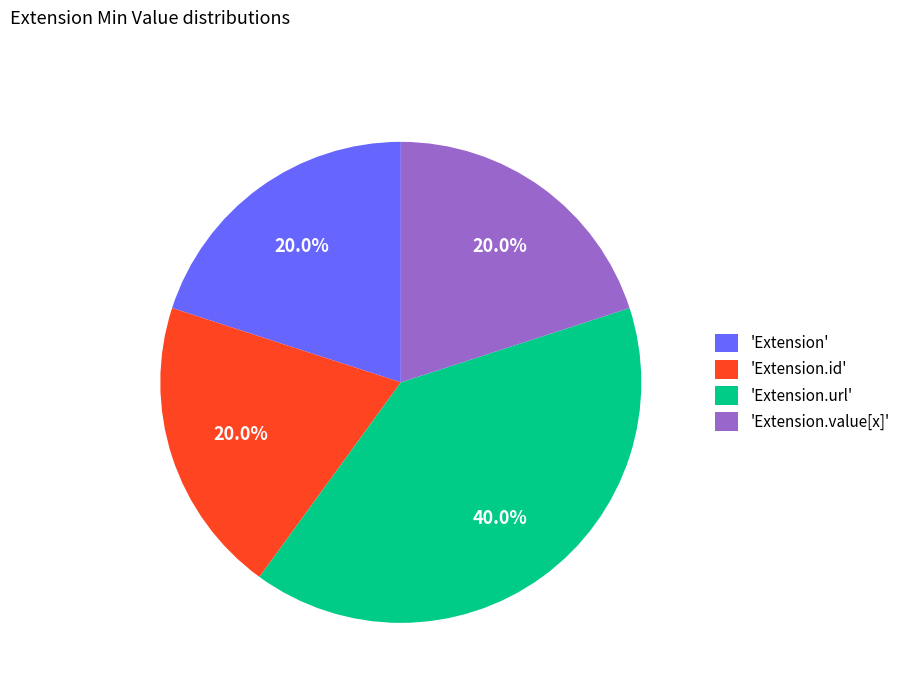

Which category has the biggest portion of the pie?

'Extension.url'